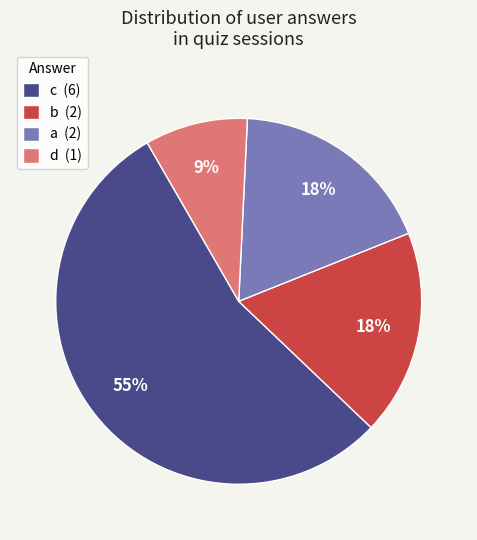

Count the number of slices in the pie.

4